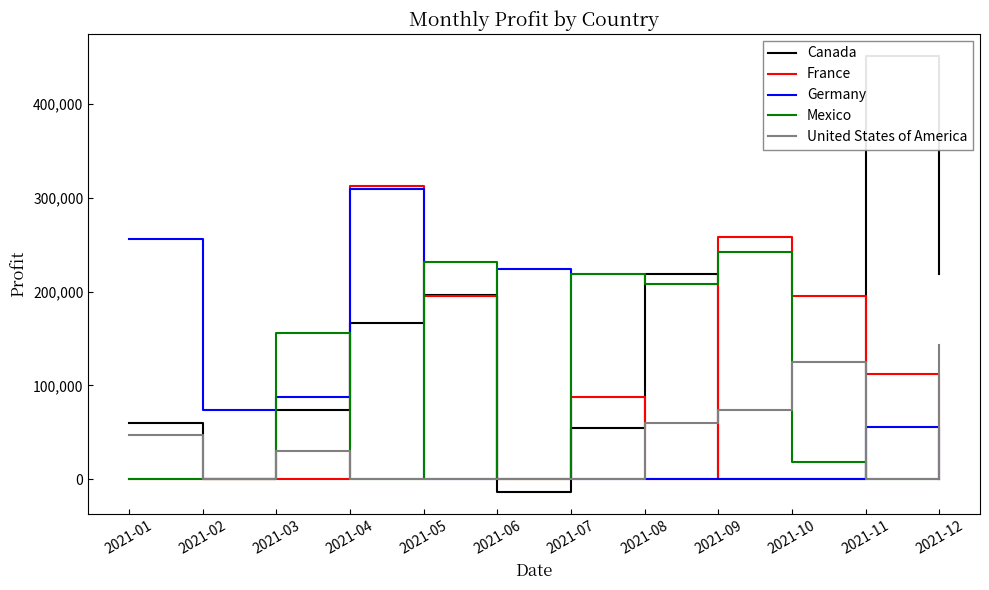

How many Germany values are between 0 and 223894?

10